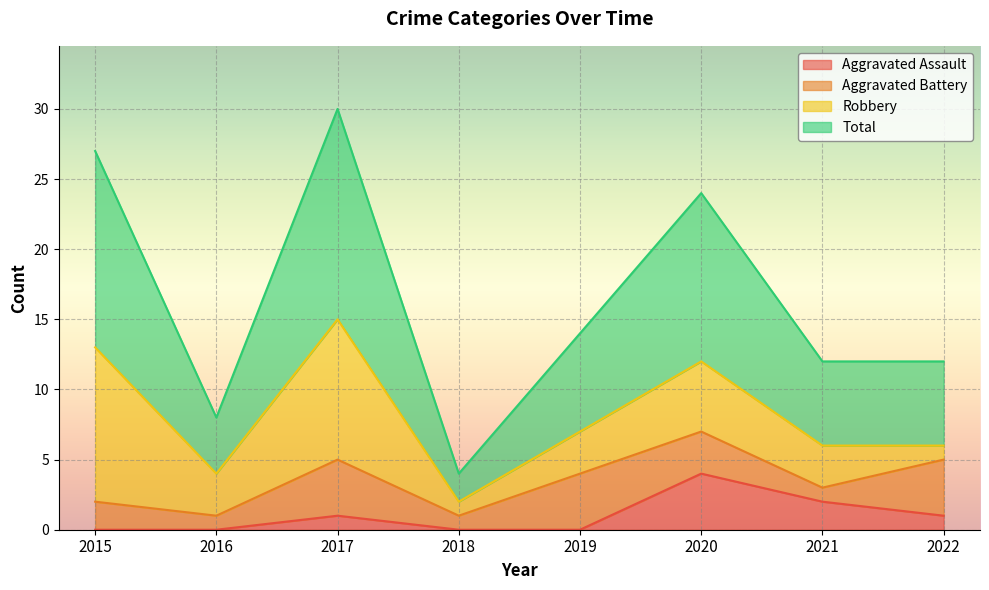

Which series has the largest range (max minus min)?

Total